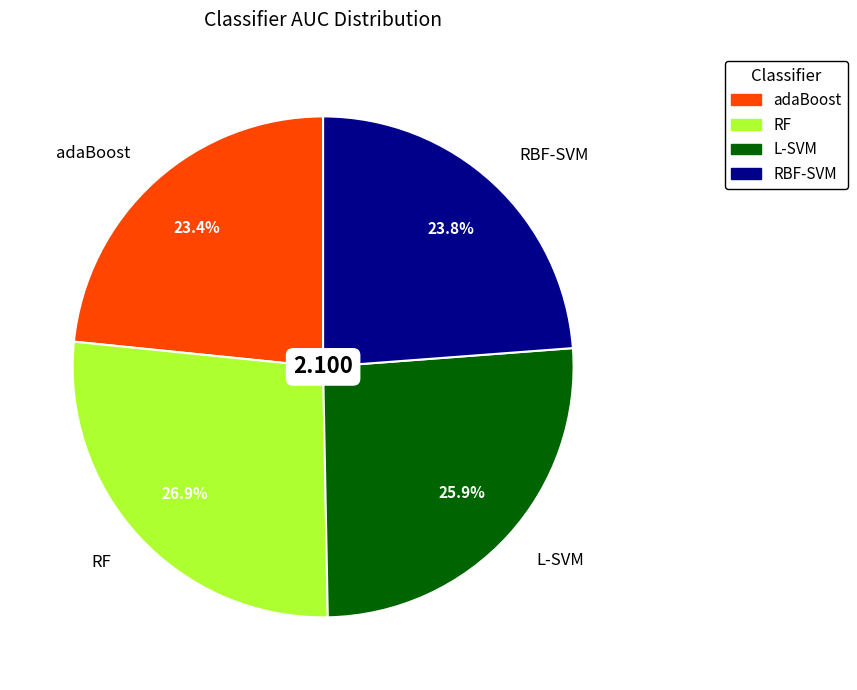

Does any single category account for the majority?

No